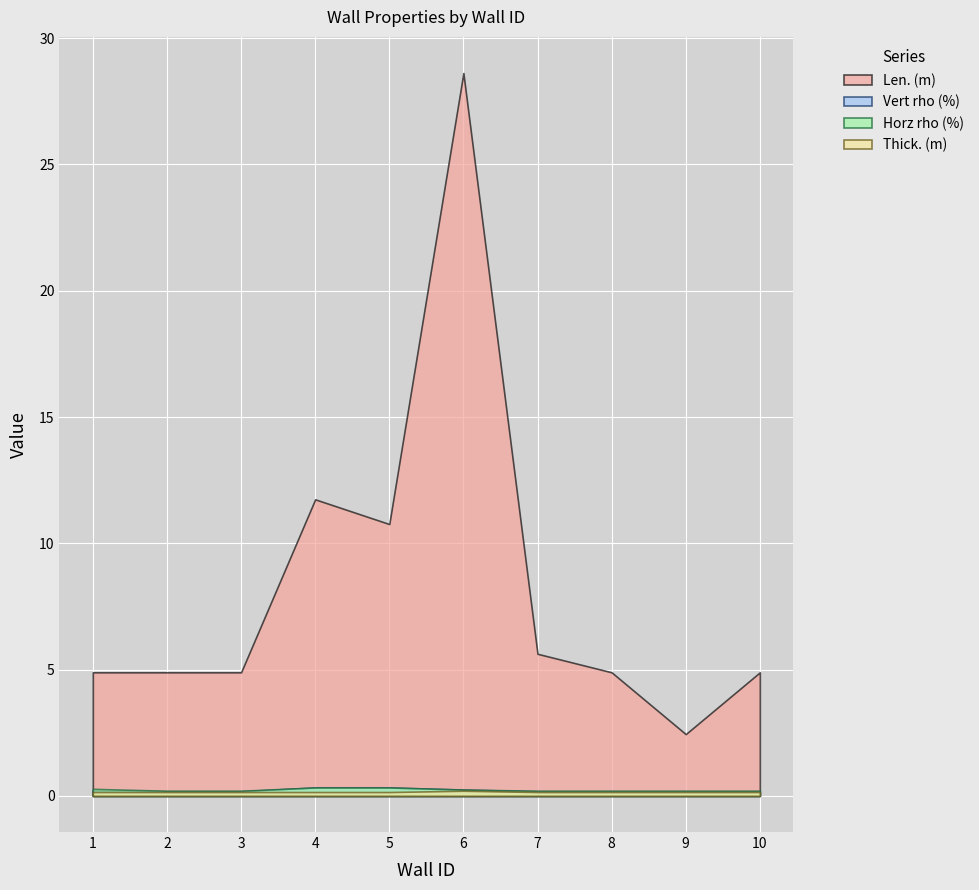

True or false: Vert rho (%) and Len. (m) cross at least once.

False